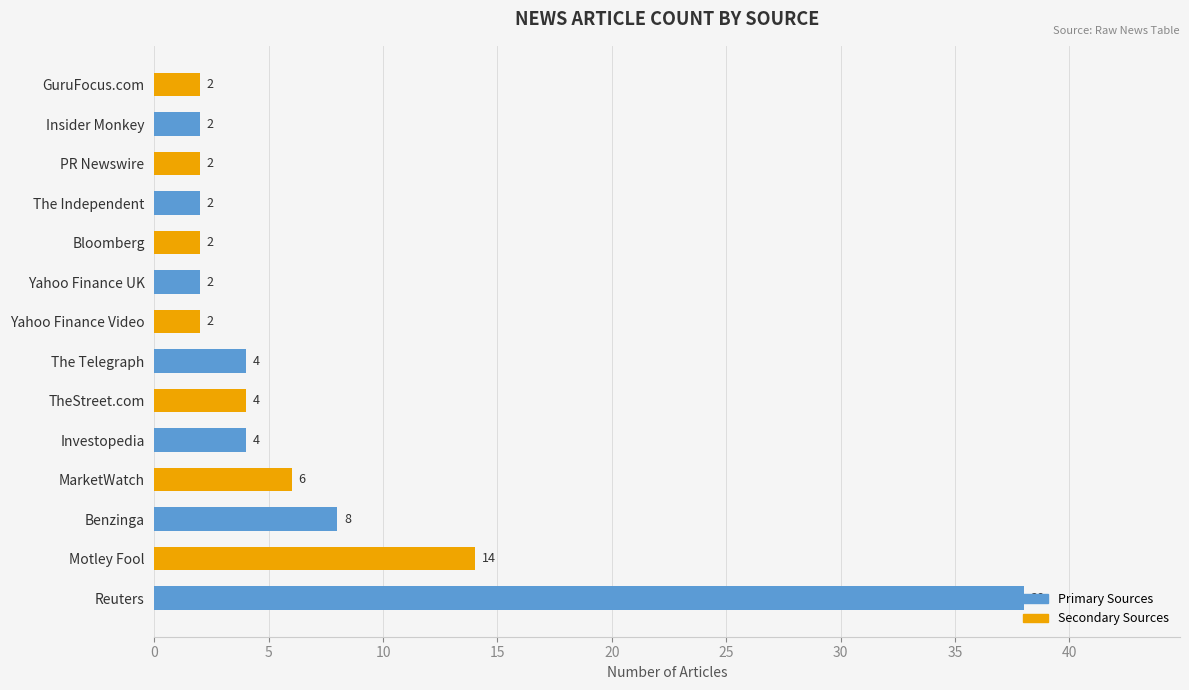

Where is the data nearest to the value 20?

Motley Fool